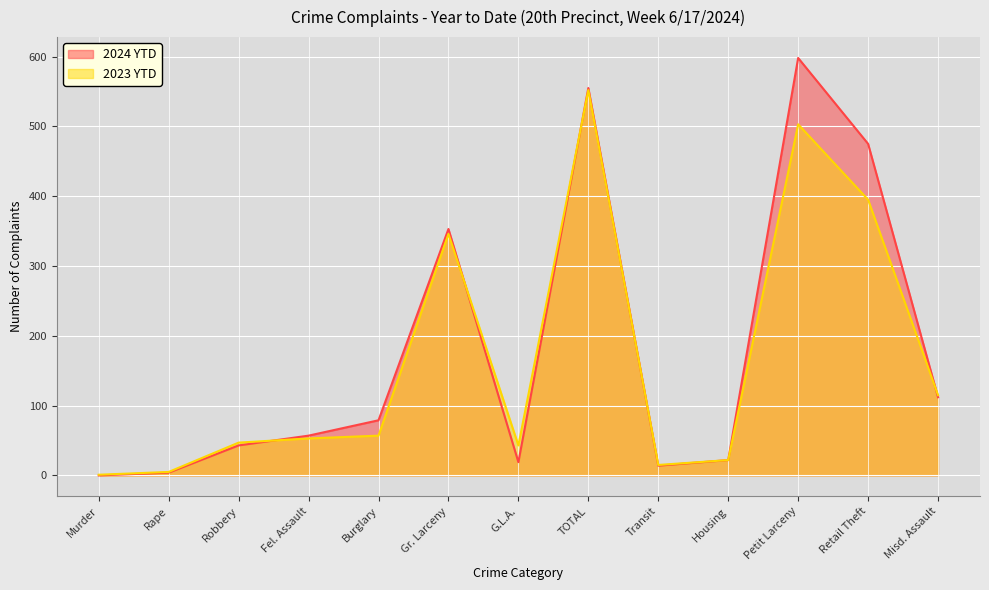

Reading left to right, list all the values displayed in this chart.

2024 YTD: Murder=0	Rape=4	Robbery=43	Fel. Assault=57	Burglary=79	Gr. Larceny=353	G.L.A.=19	TOTAL=555	Transit=14	Housing=22	Petit Larceny=598	Retail Theft=475	Misd. Assault=112
2023 YTD: Murder=1	Rape=5	Robbery=47	Fel. Assault=53	Burglary=57	Gr. Larceny=346	G.L.A.=43	TOTAL=552	Transit=15	Housing=22	Petit Larceny=503	Retail Theft=395	Misd. Assault=115